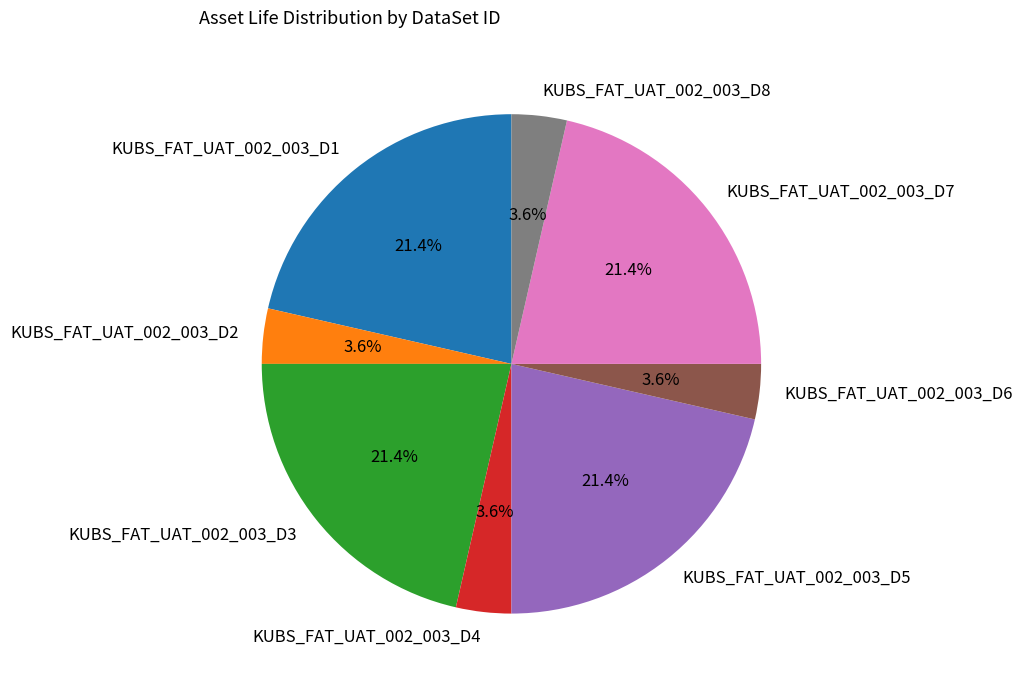

What percentage is NOT represented by KUBS_FAT_UAT_002_003_D5?

78.6%